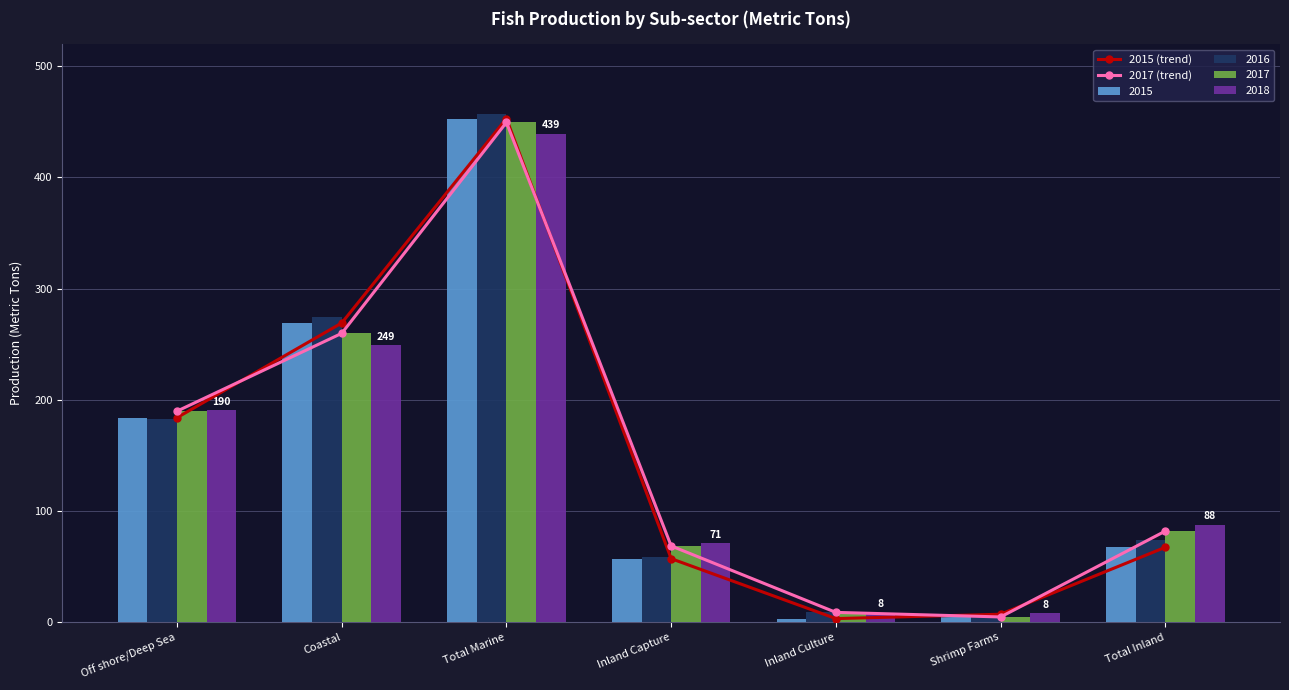

Is the value of 2017 (trend) at Inland Capture greater than the value of 2015 (trend) at Shrimp Farms?

Yes